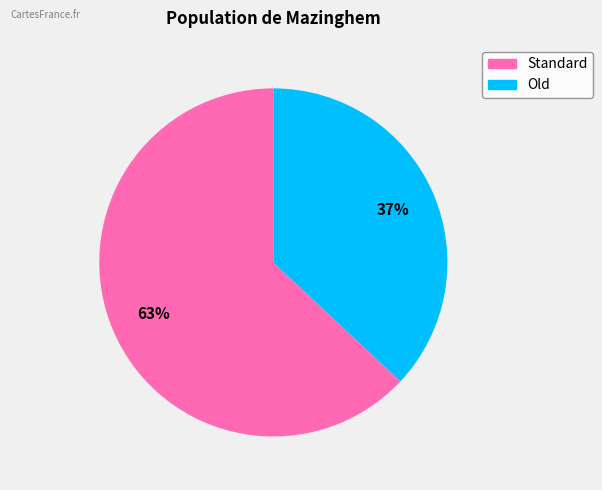

Which category has the biggest portion of the pie?

Standard